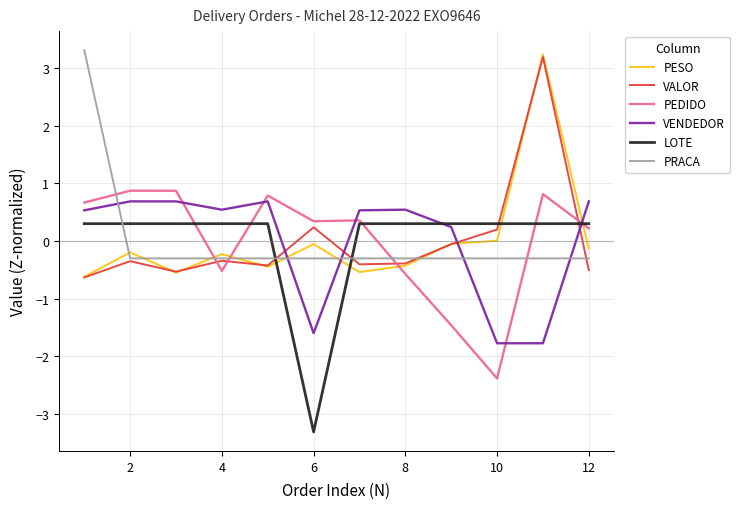

How many times do PEDIDO and PRACA cross each other?

5